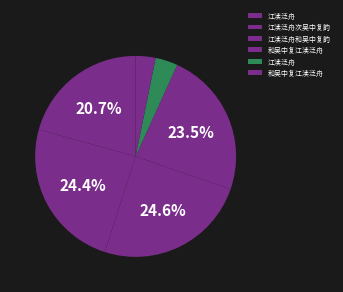

Rank the categories by value from lowest to highest.

和吴中复江渎泛舟, 江渎泛舟, 江渎泛舟, 和吴中复江渎泛舟, 江渎泛舟次吴中复韵, 江渎泛舟和吴中复韵